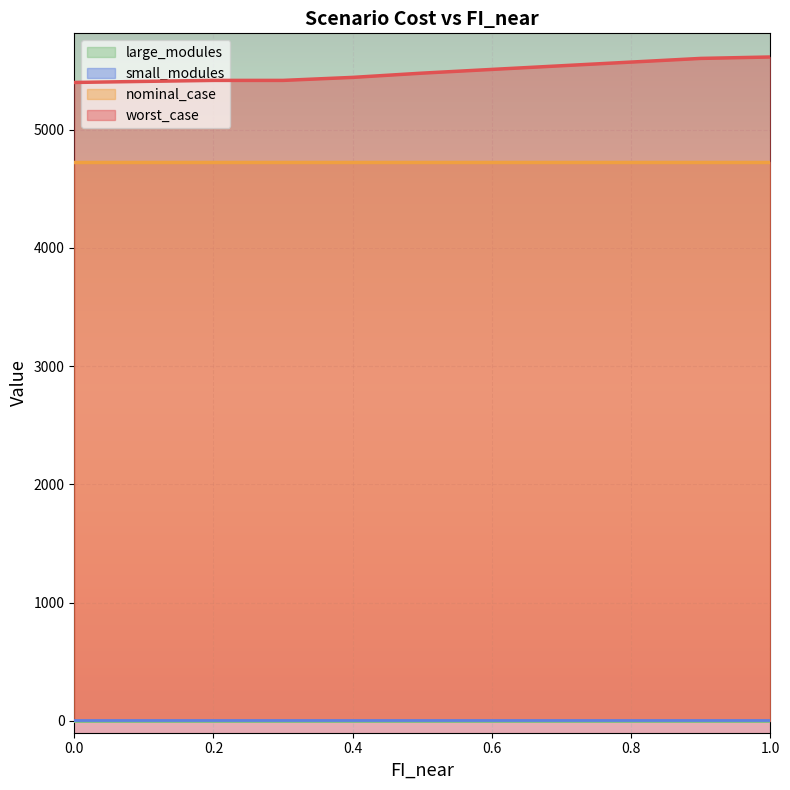

What is the label of the 1st point from the right?

1.0